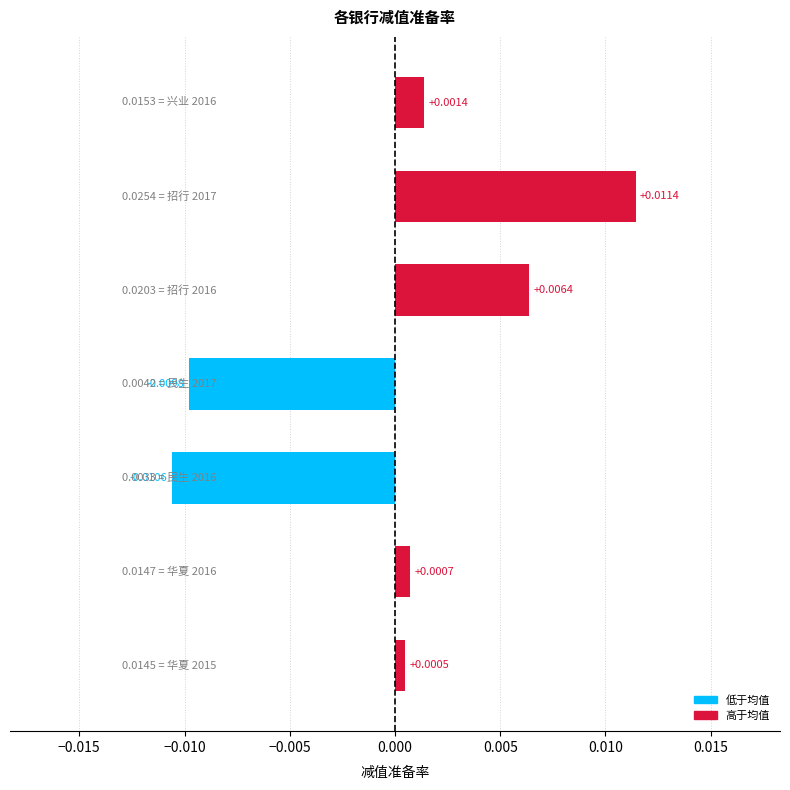

How many bars are there in total?

7